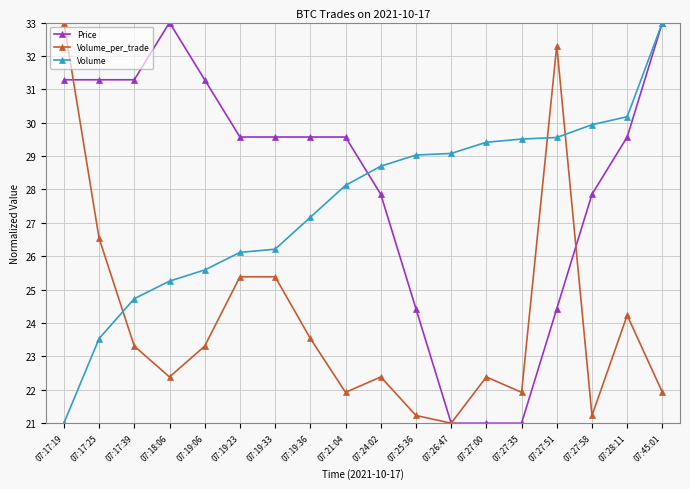

How many lines are shown in the chart?

3